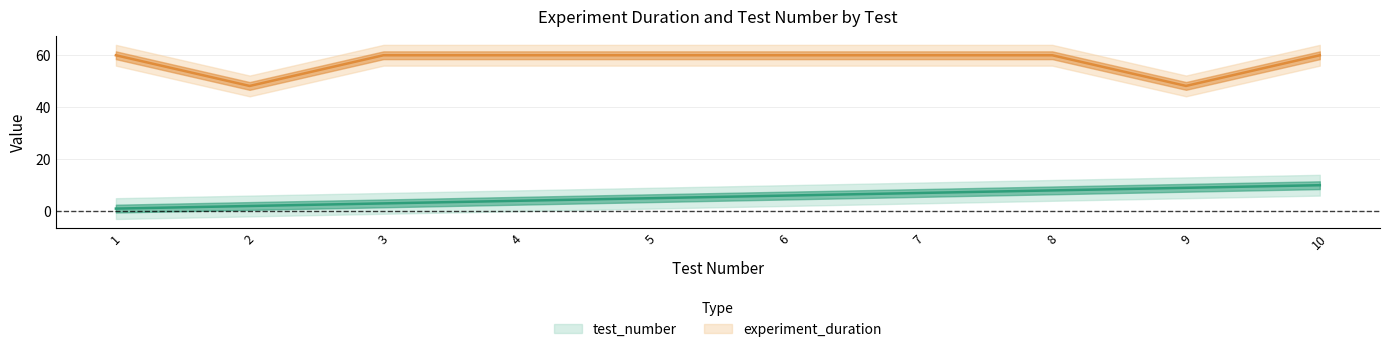

Count the number of data series in this chart.

2